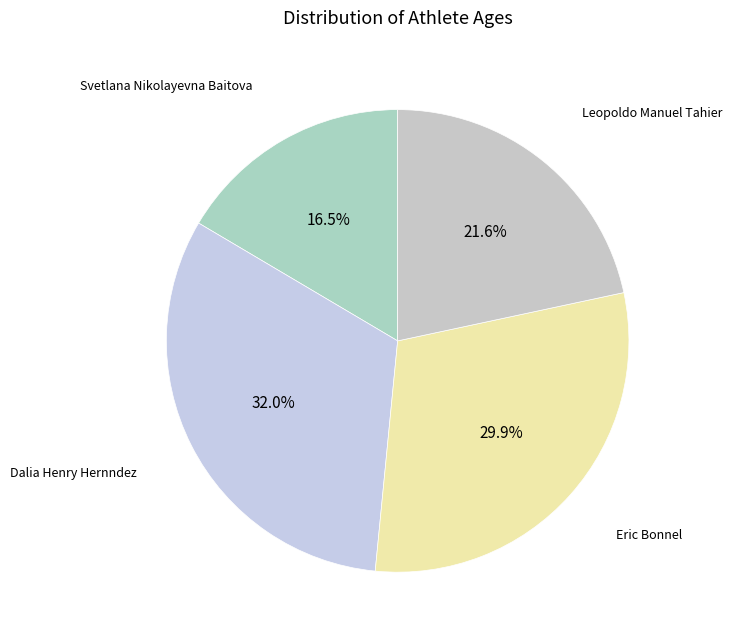

What is the total percentage of Dalia Henry Hernndez and Eric Bonnel?

61.9%